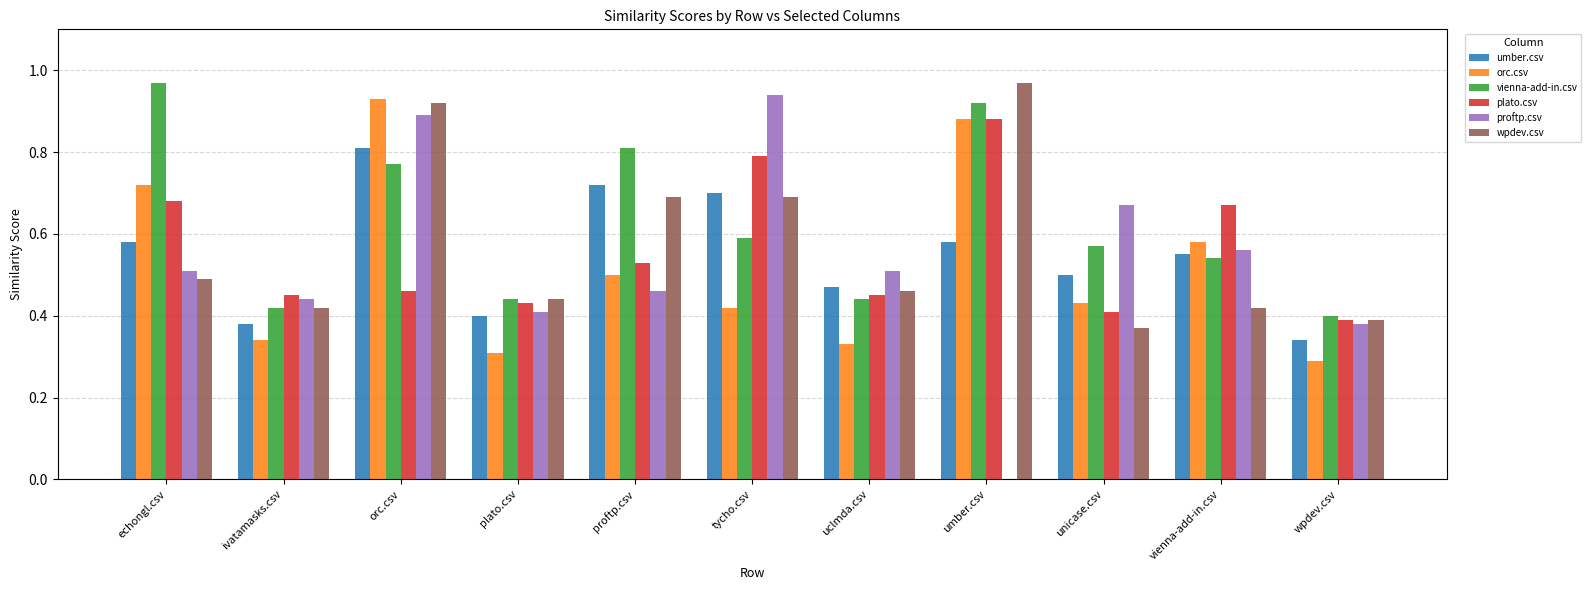

What is the sum of all umber.csv values?

6.0